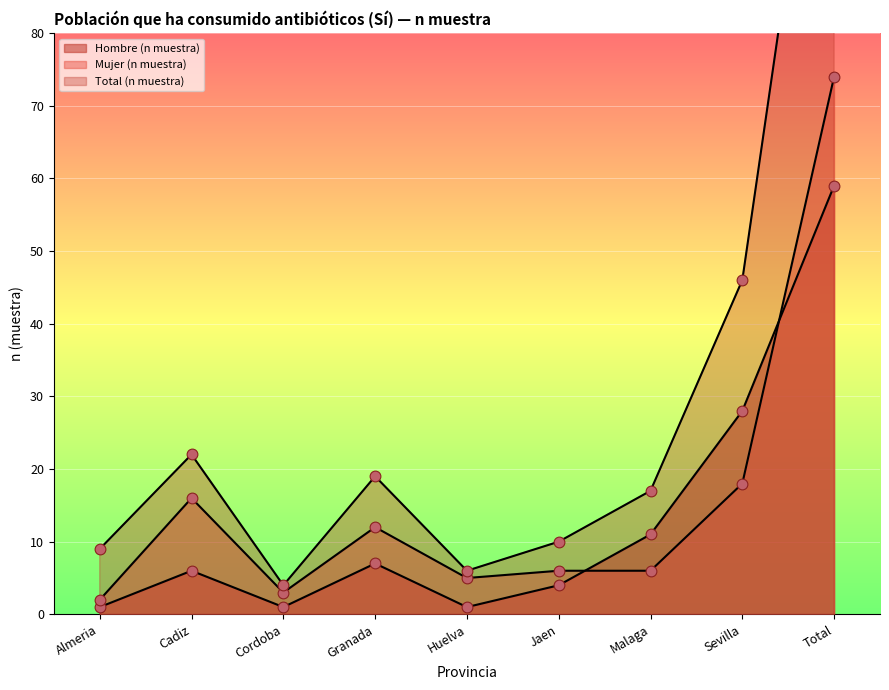

Which series has the largest total across all categories?

Total (n muestra)